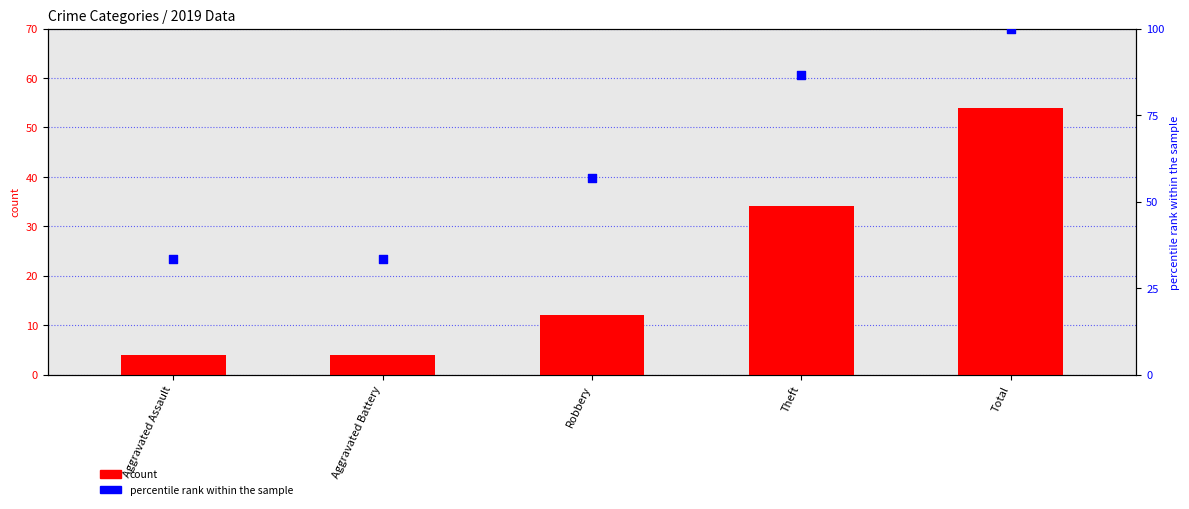

Which series contains the highest Y value?

percentile rank within the sample